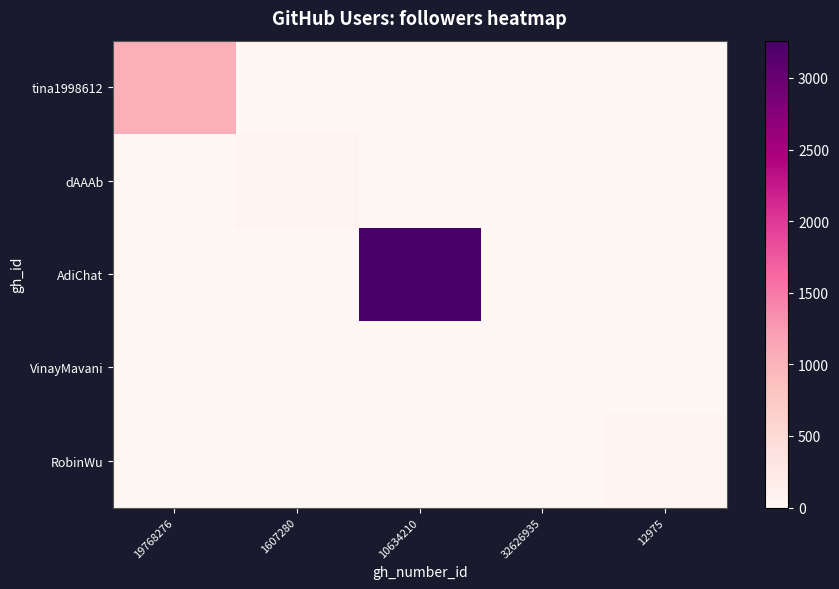

Which has a higher value, 10634210 or 32626935?

10634210